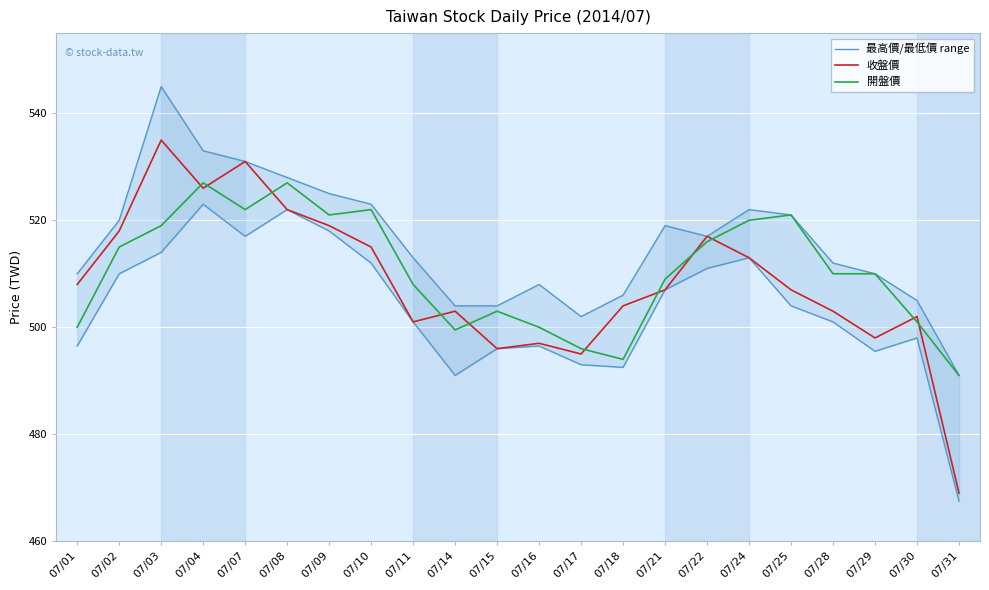

Which series changed the most between 07/03 and 07/09?

最高價/最低價 range